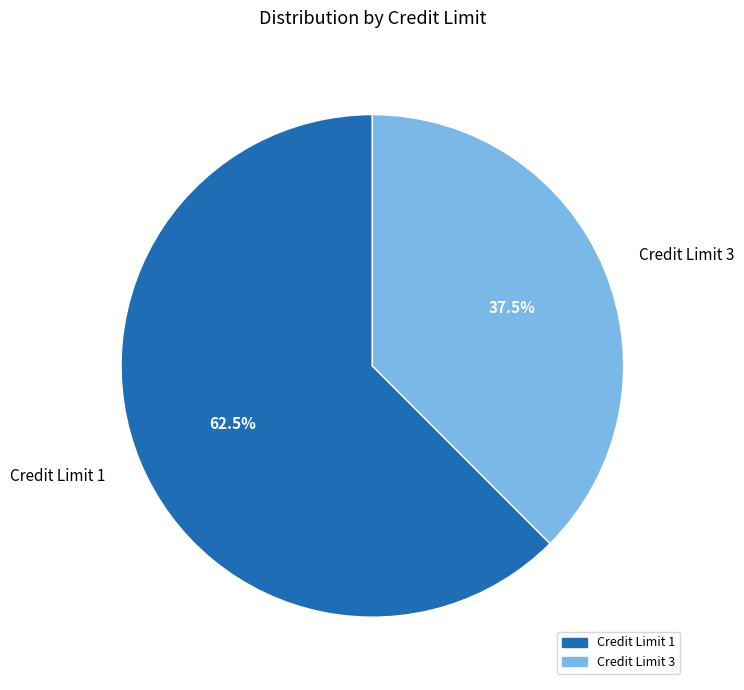

What portion of the pie excludes Credit Limit 3?

62.5%